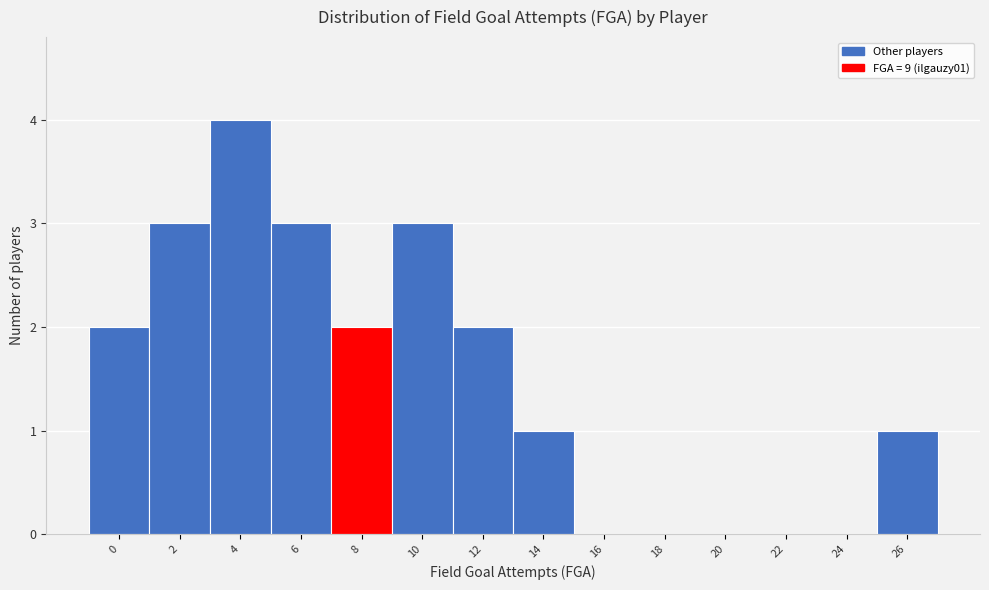

Reading right to left, transcribe all the data shown in this chart.

26=1	24=0	22=0	20=0	18=0	16=0	14=1	12=2	10=3	8=2	6=3	4=4	2=3	0=2